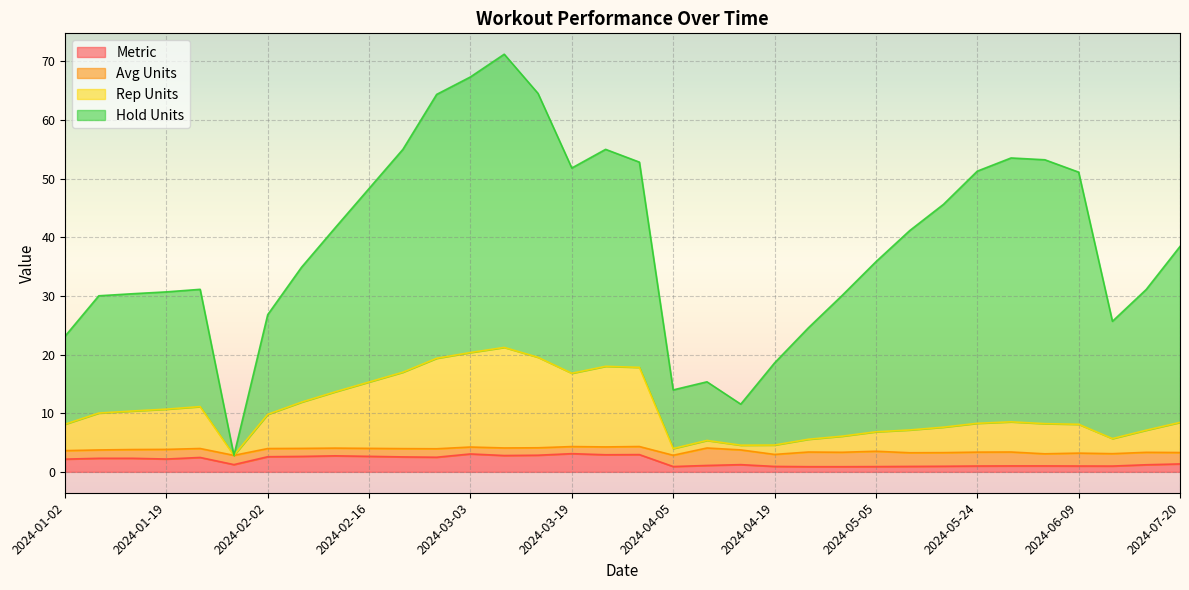

What value does the Rep Units series have at 2024-01-28?

2.8